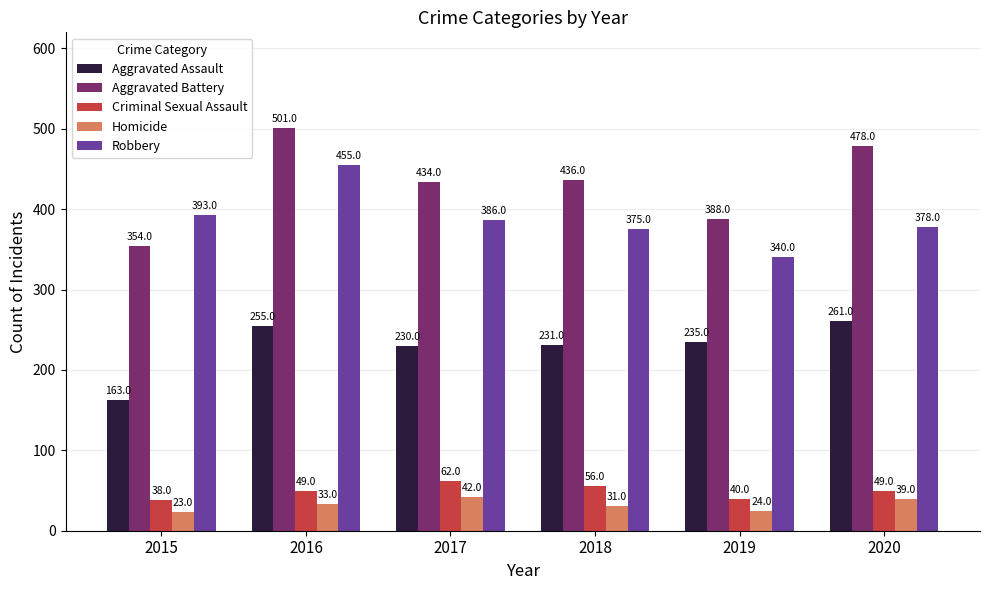

Reading left to right, what are all the values shown in this chart?

Aggravated Assault: 2015=163	2016=255	2017=230	2018=231	2019=235	2020=261
Aggravated Battery: 2015=354	2016=501	2017=434	2018=436	2019=388	2020=478
Criminal Sexual Assault: 2015=38	2016=49	2017=62	2018=56	2019=40	2020=49
Homicide: 2015=23	2016=33	2017=42	2018=31	2019=24	2020=39
Robbery: 2015=393	2016=455	2017=386	2018=375	2019=340	2020=378